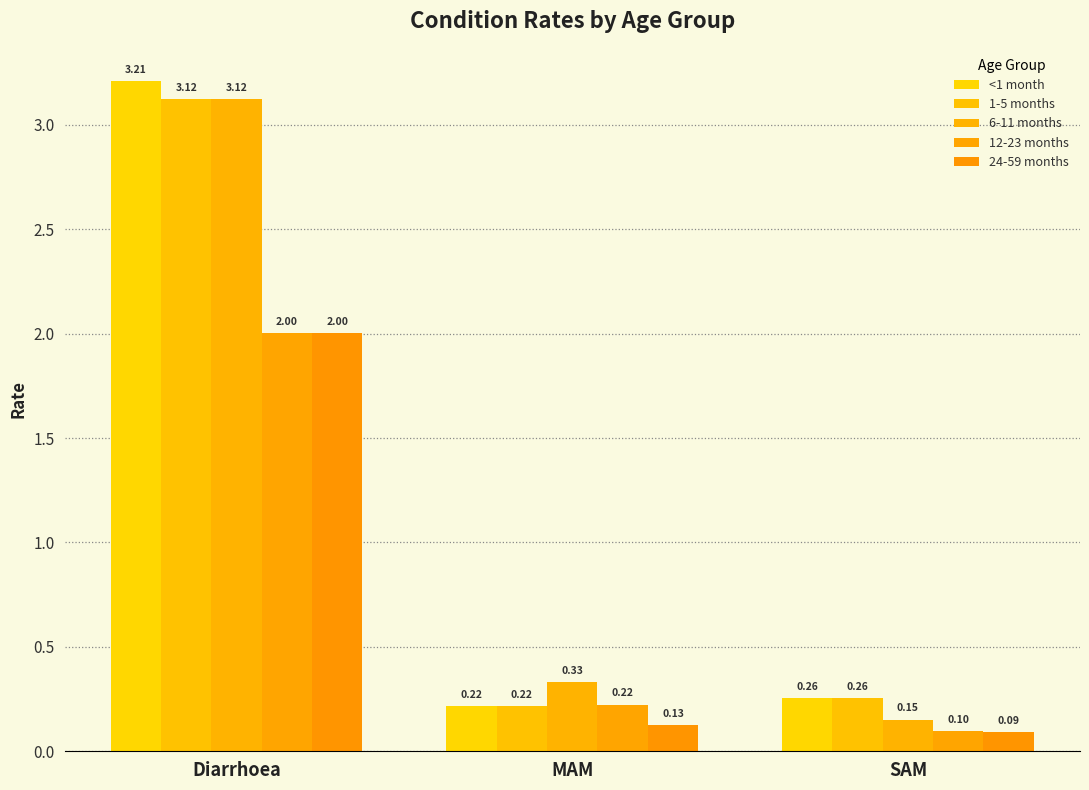

At which label does 6-11 months reach its minimum?

SAM